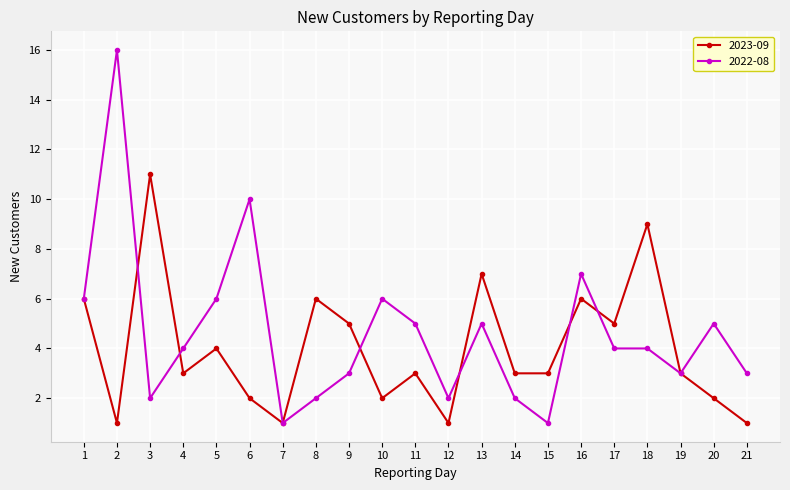

Rank the series at 5 from lowest to highest value.

2023-09, 2022-08